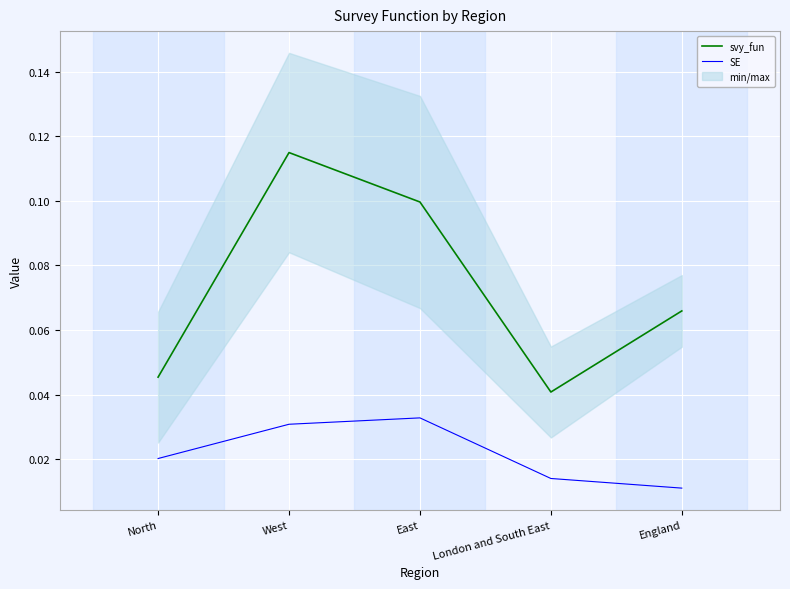

Reading left to right, list all the values displayed in this chart.

svy_fun: 0.0	0.1	0.1	0.0	0.1
SE: 0.0	0.0	0.0	0.0	0.0